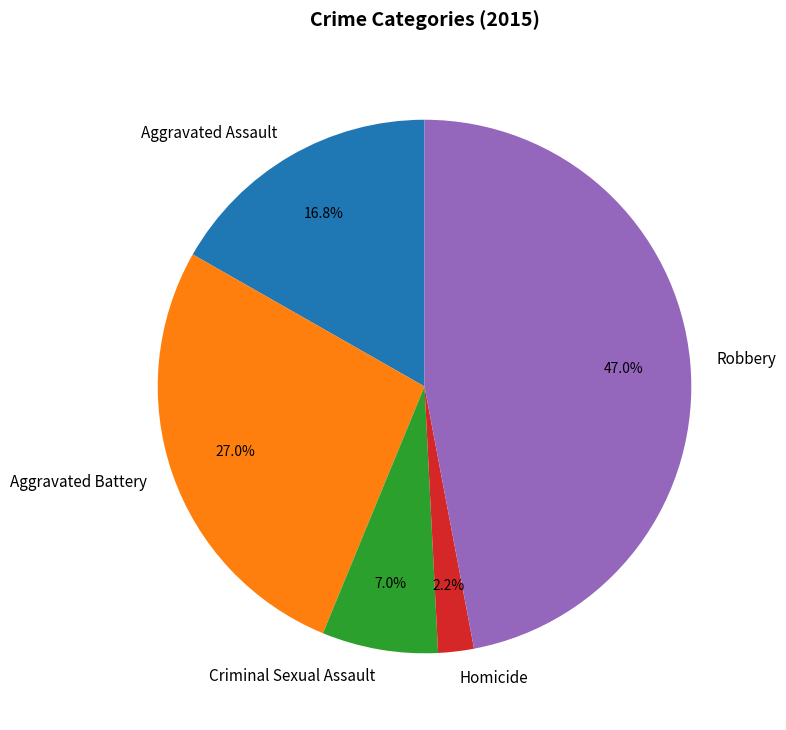

How many slices are in this pie chart?

5